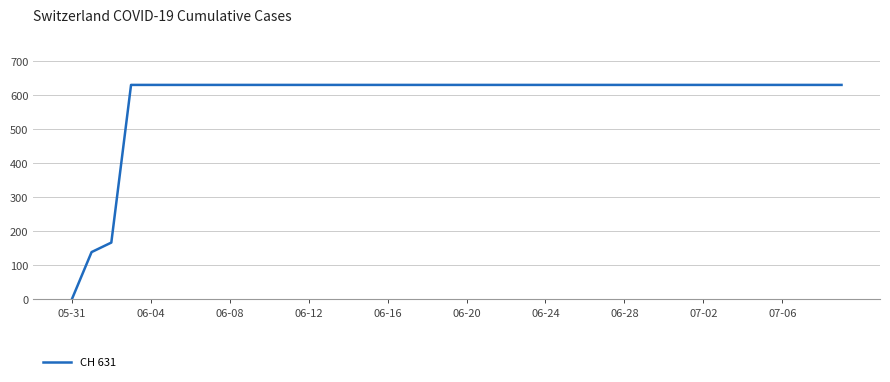

What is the greatest value displayed?

631